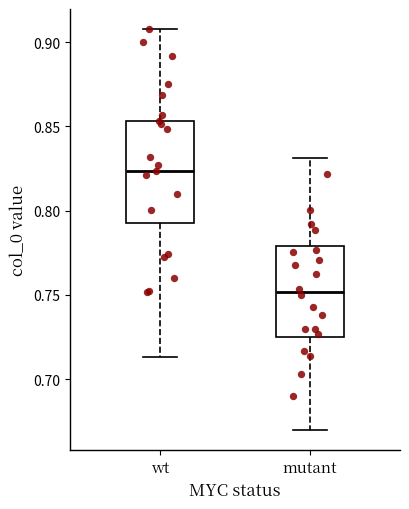

Comparing the boxes themselves (not the whiskers), which one is the tallest?

wt